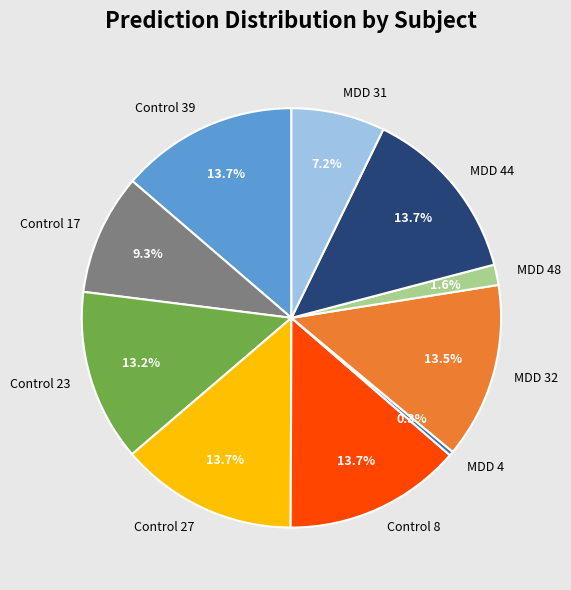

To the nearest percent, what is the difference between the MDD 48 and MDD 4 slice percentages?

1%